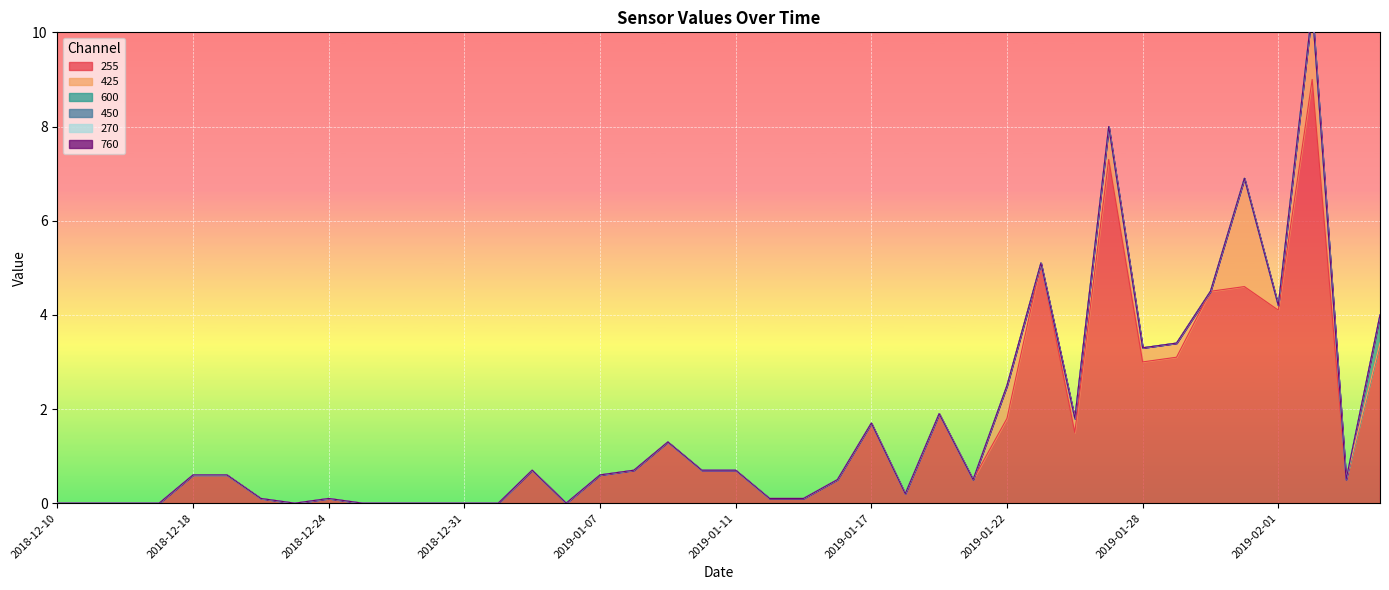

How many lines are shown in the chart?

6